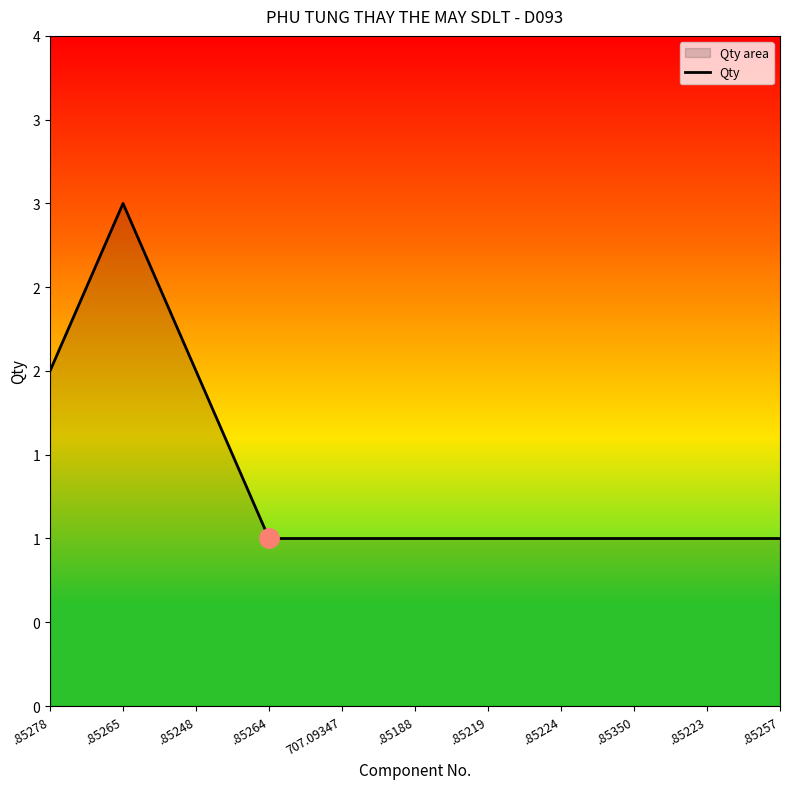

What is the sum of the values at .85219 and .85248?

3